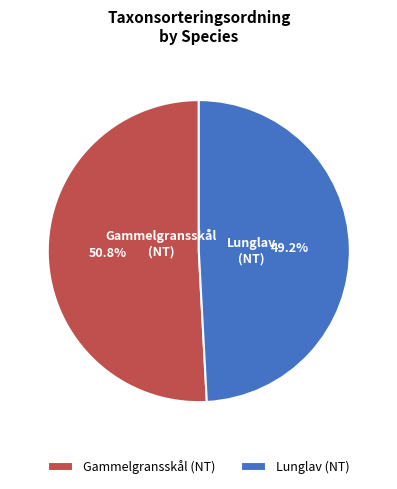

Count the number of slices in the pie.

2